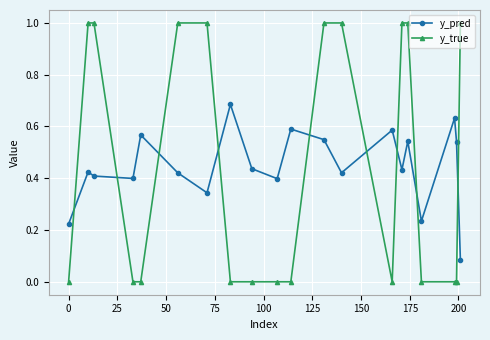

True or false: y_pred and y_true cross at least once.

True